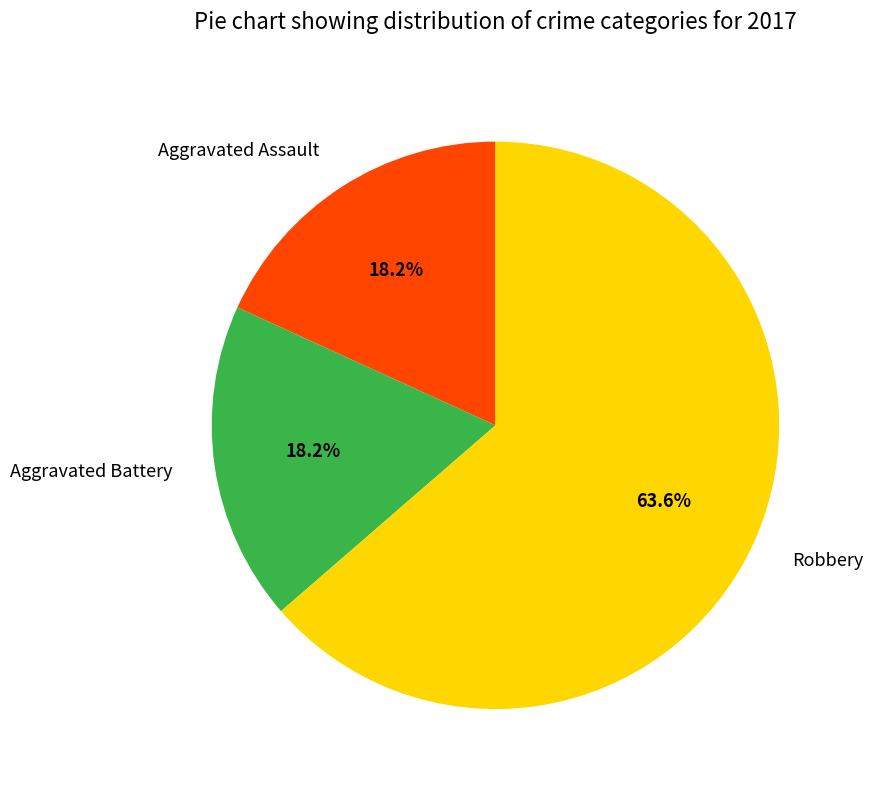

What is the ratio of the value at Aggravated Battery to the value at Robbery?

0.3